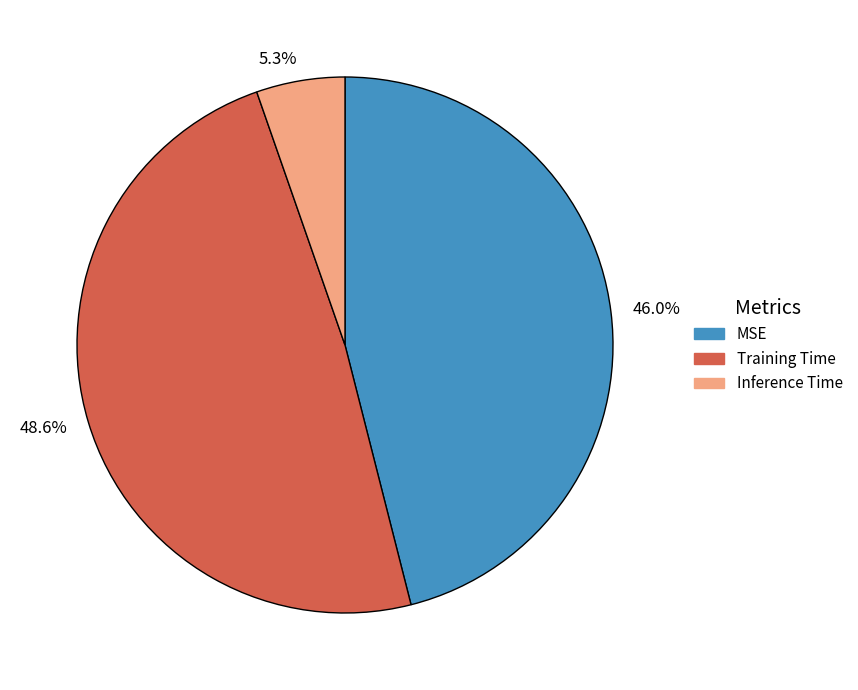

What percentage is NOT represented by 46.0%?

54.0%